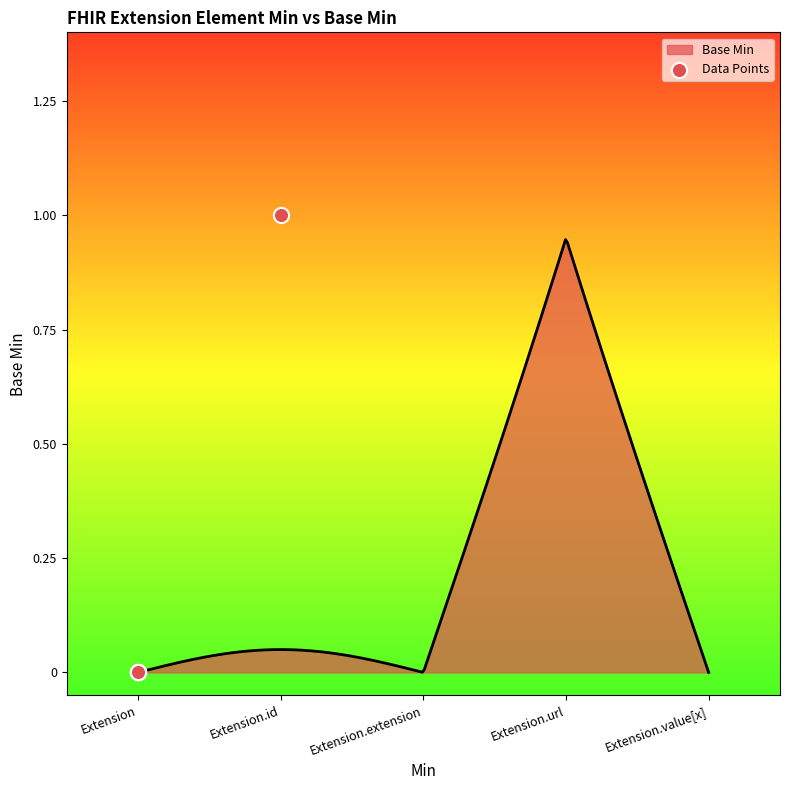

The value of Base Min at Extension.value[x] is -0.0. True or false?

True